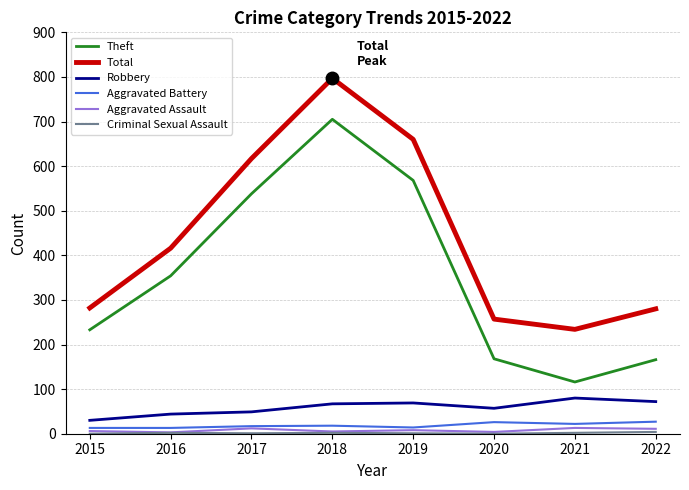

Is the value of Theft at 2021 greater than the value of Robbery at 2020?

Yes